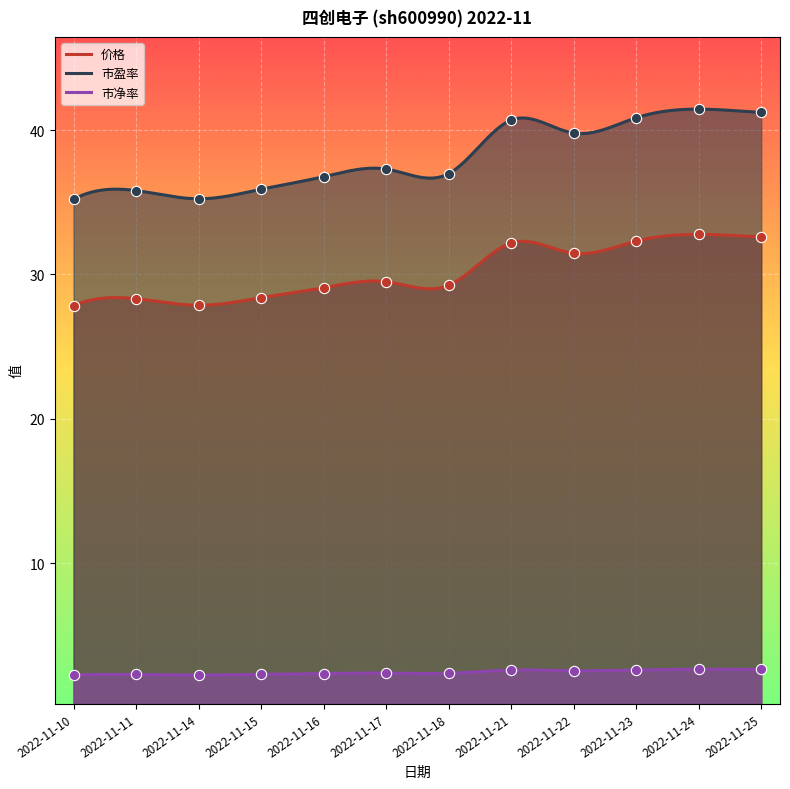

What are all the series names shown in the legend?

价格, 市盈率, 市净率